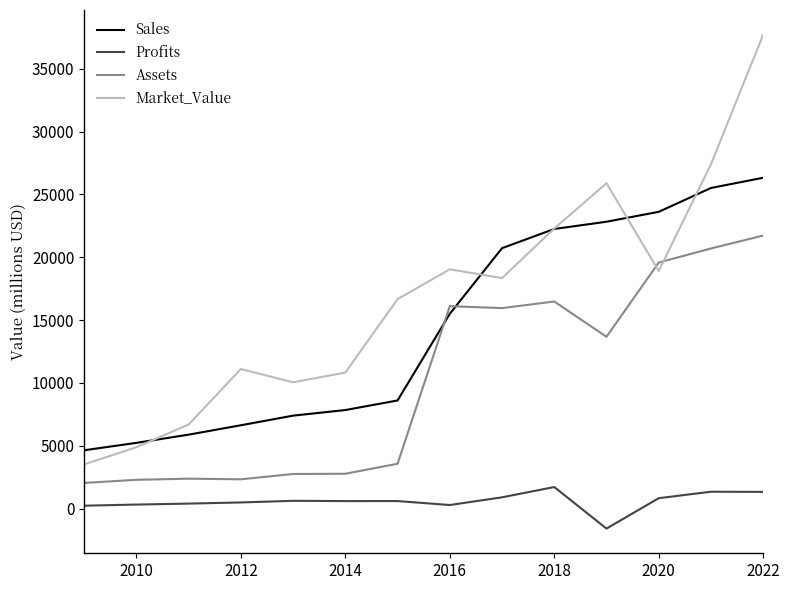

Which series ends up on top after the final intersection of Assets and Market_Value?

Market_Value